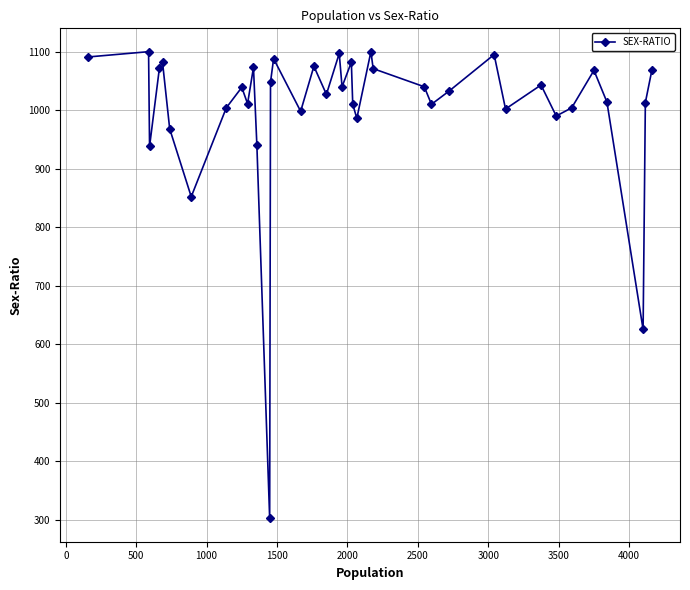

How many points are higher than both their immediate neighbors (excluding endpoints)?

12